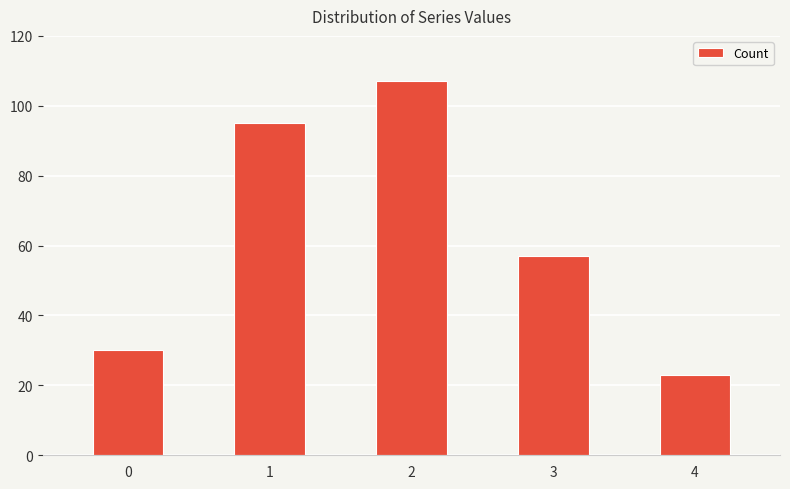

How many bars are there in total?

5